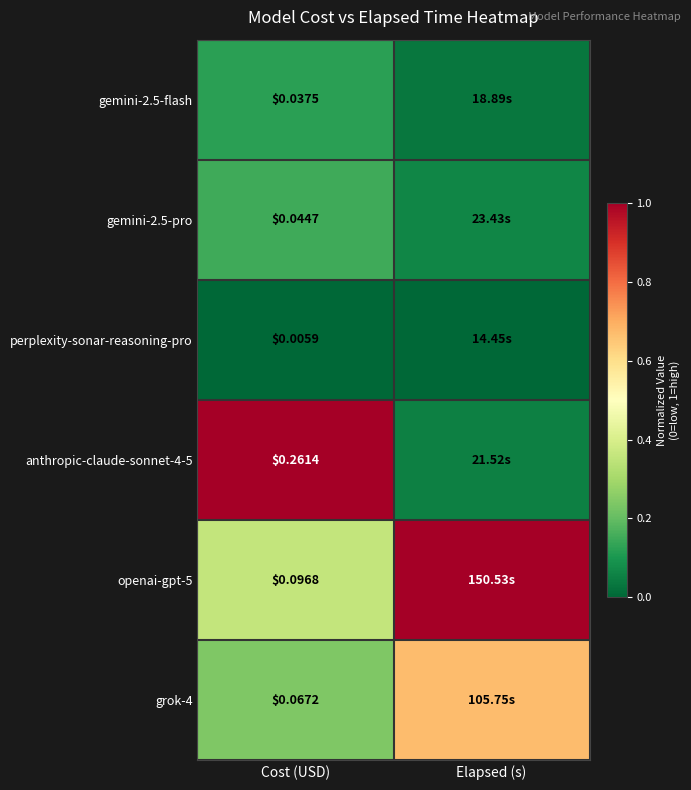

What is the minimum value for openai-gpt-5?

0.4